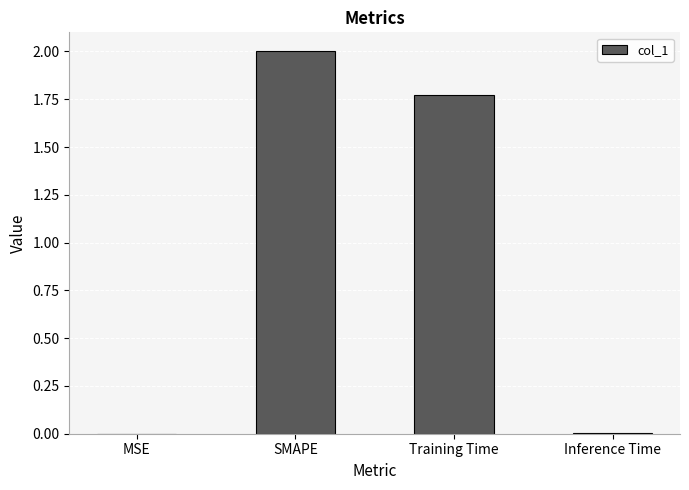

At which label does the data first exceed 1?

SMAPE